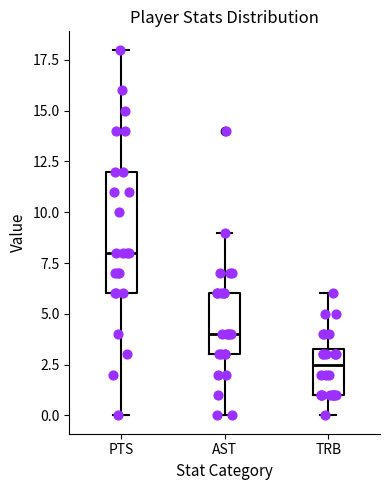

Comparing the boxes themselves (not the whiskers), which one is the tallest?

PTS